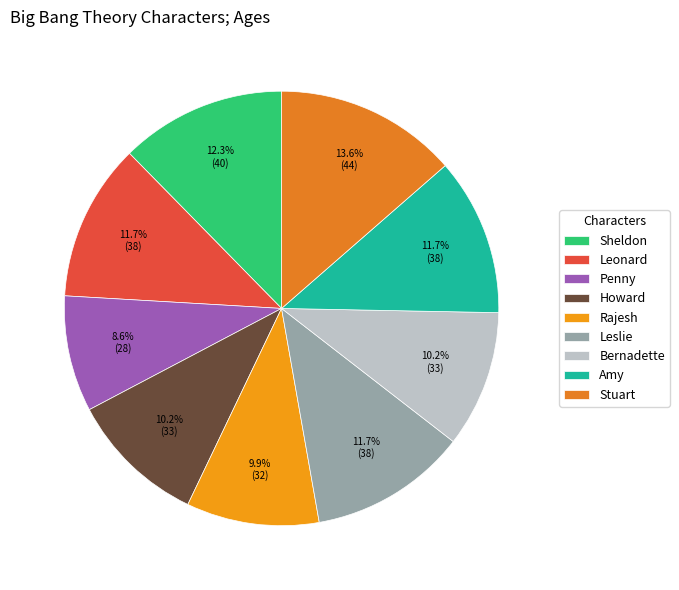

How many segments does this pie chart have?

9